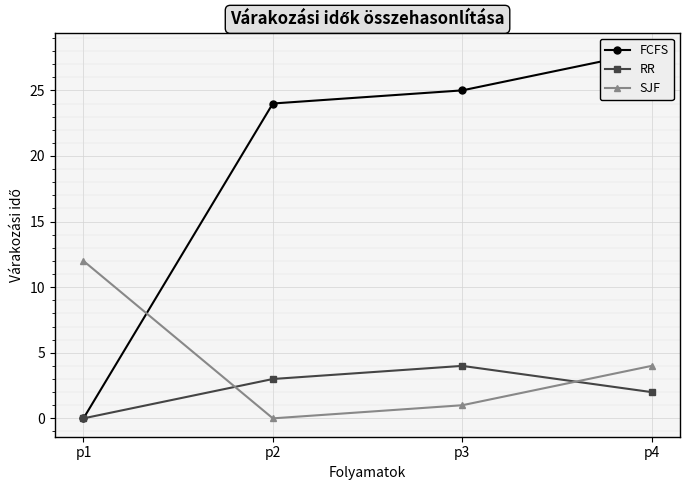

Where does the SJF series first go above 4?

p1